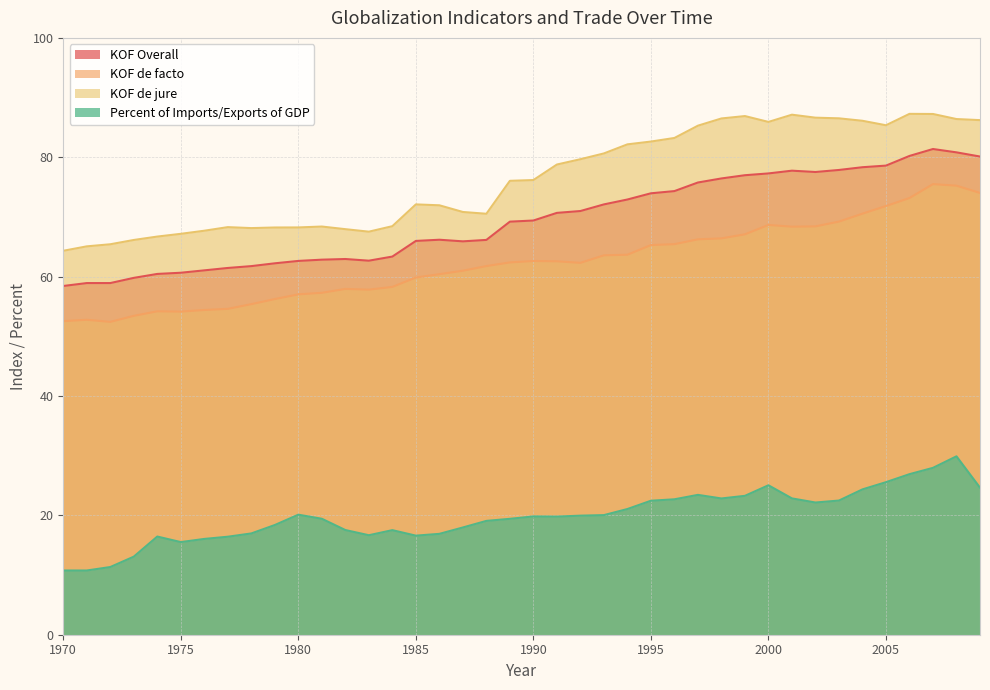

Does the chart have visible grid lines?

Yes